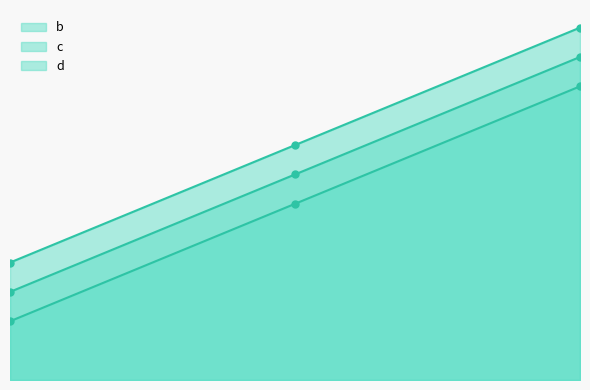

What is the highest value of the d_line series?

12